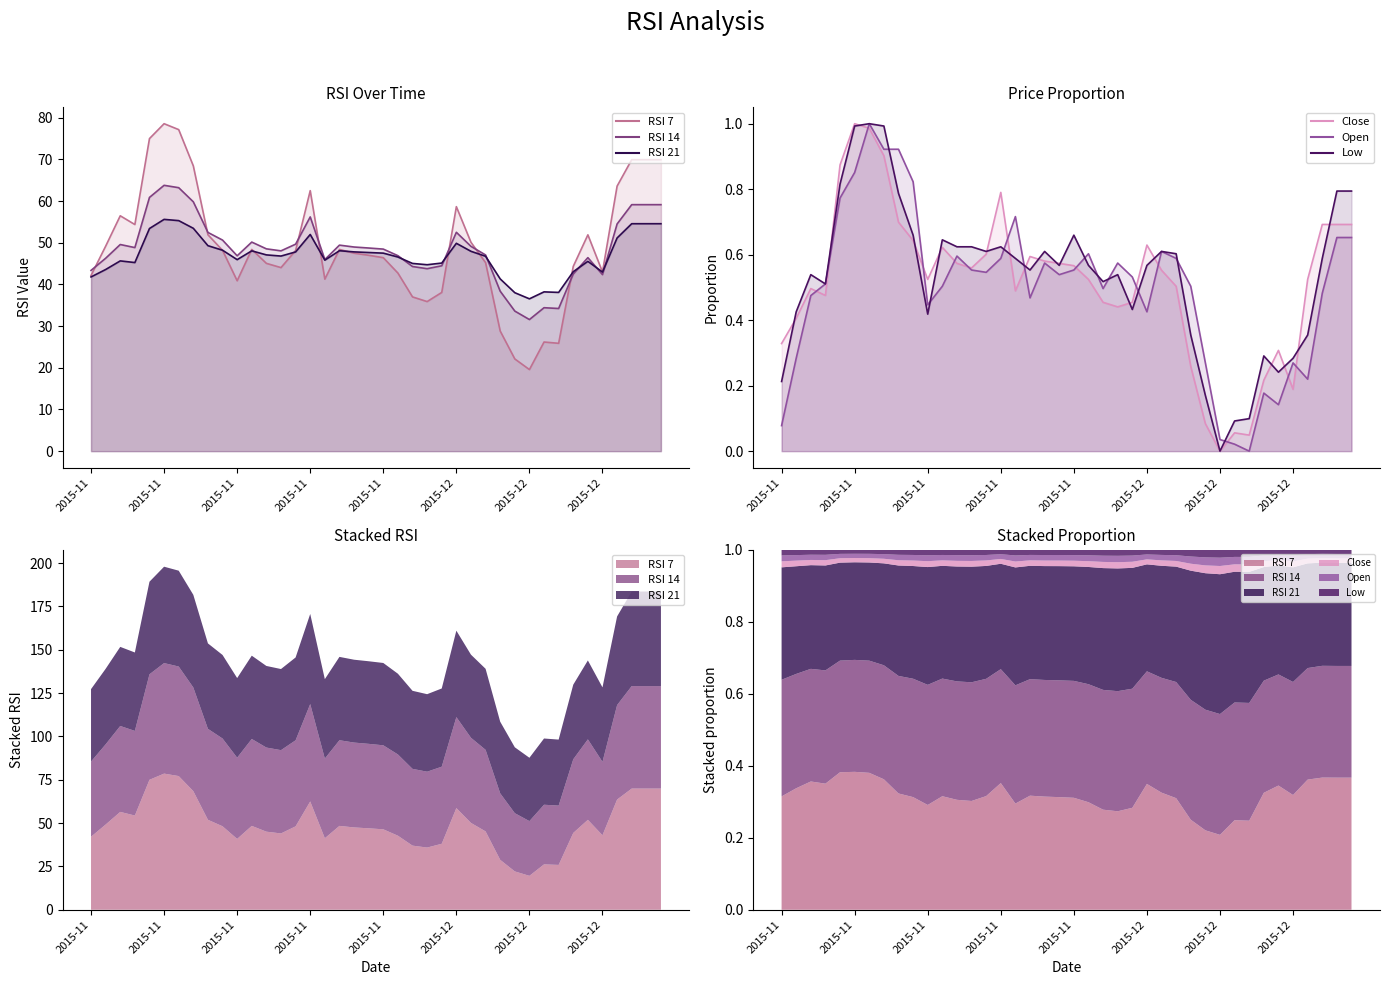

Reading right to left, what are all the values shown in this chart?

RSI 7: 69.9	69.9	69.9	63.6	43.0	51.9	44.3	25.9	26.2	19.6	22.1	28.8	45.2	50.1	58.6	38.1	35.9	37.0	42.7	46.4	47.0	47.5	48.4	41.3	62.5	48.1	44.0	45.0	48.4	40.9	48.2	51.9	68.4	77.1	78.5	75.0	54.4	56.5	49.2	42.1
RSI 14: 59.1	59.1	59.1	54.5	42.4	46.4	42.5	34.2	34.4	31.6	33.6	38.4	47.1	49.1	52.5	44.5	43.8	44.3	46.9	48.5	48.7	49.0	49.4	46.0	56.2	49.6	48.0	48.5	50.1	46.9	50.6	52.5	59.8	63.2	63.8	60.9	48.8	49.6	46.3	43.4
RSI 21: 54.6	54.6	54.6	51.1	43.0	45.5	43.0	38.1	38.2	36.5	38.0	41.3	46.8	47.9	49.9	45.1	44.7	45.0	46.6	47.5	47.6	47.8	48.1	45.8	52.0	47.8	46.8	47.1	48.0	45.9	48.2	49.3	53.5	55.3	55.6	53.4	45.2	45.6	43.6	41.8
Close: 0.7	0.7	0.7	0.5	0.2	0.3	0.2	0.0	0.1	0.0	0.1	0.3	0.5	0.6	0.6	0.5	0.4	0.5	0.5	0.6	0.6	0.6	0.6	0.5	0.8	0.6	0.6	0.6	0.6	0.5	0.6	0.7	0.9	1.0	1.0	0.9	0.5	0.5	0.4	0.3
Open: 0.7	0.7	0.5	0.2	0.3	0.1	0.2	0.0	0.0	0.0	0.3	0.5	0.6	0.6	0.4	0.5	0.6	0.5	0.6	0.6	0.5	0.6	0.5	0.7	0.6	0.5	0.6	0.6	0.5	0.4	0.8	0.9	0.9	1.0	0.9	0.8	0.5	0.5	0.3	0.1
Low: 0.8	0.8	0.6	0.4	0.3	0.2	0.3	0.1	0.1	0.0	0.2	0.4	0.6	0.6	0.6	0.4	0.5	0.5	0.6	0.7	0.6	0.6	0.6	0.6	0.6	0.6	0.6	0.6	0.6	0.4	0.7	0.8	1.0	1.0	1.0	0.8	0.5	0.5	0.4	0.2